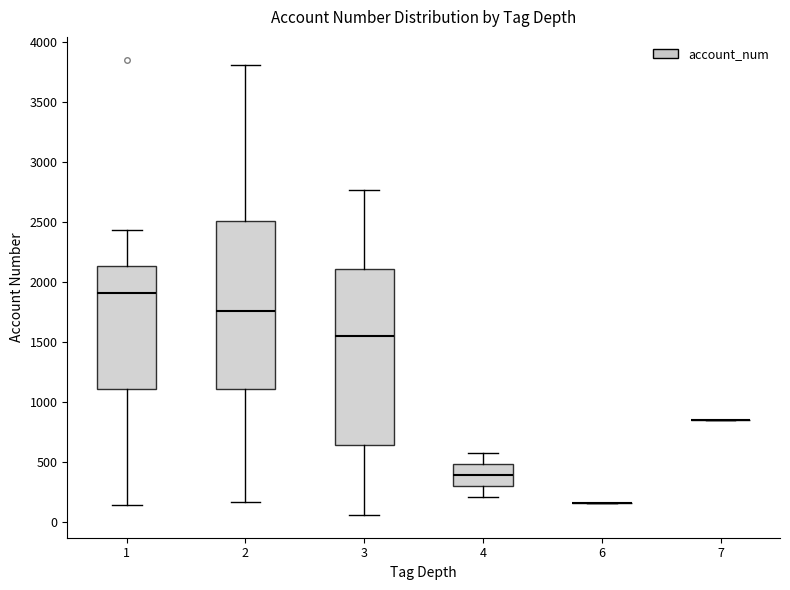

Comparing the boxes themselves (not the whiskers), which one is the tallest?

3